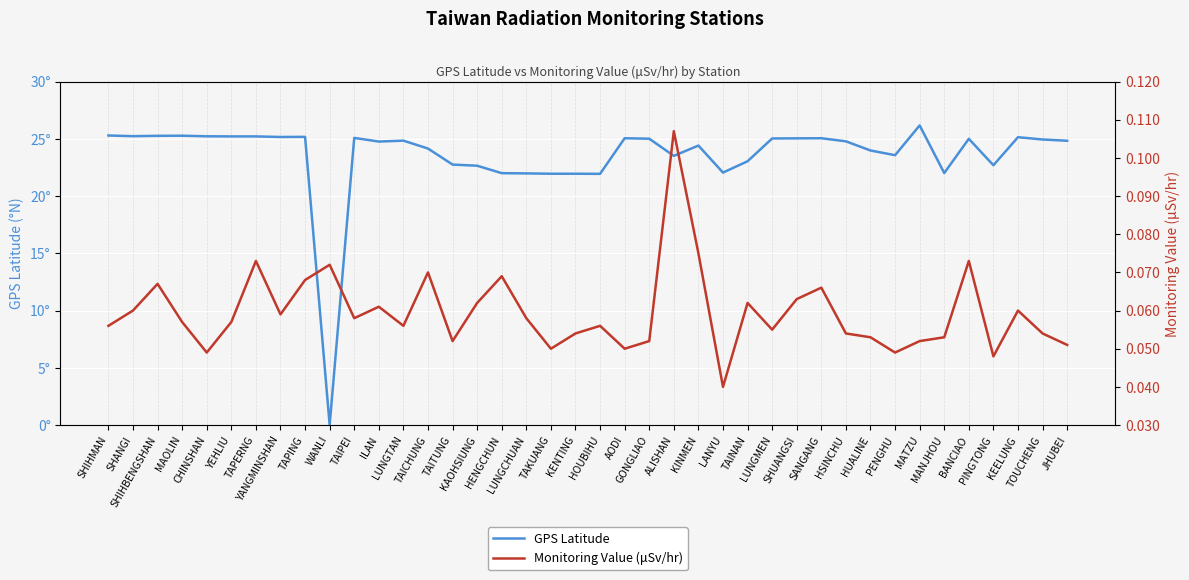

Is it true that GPS Latitude equals 22.7 at PINGTONG?

True